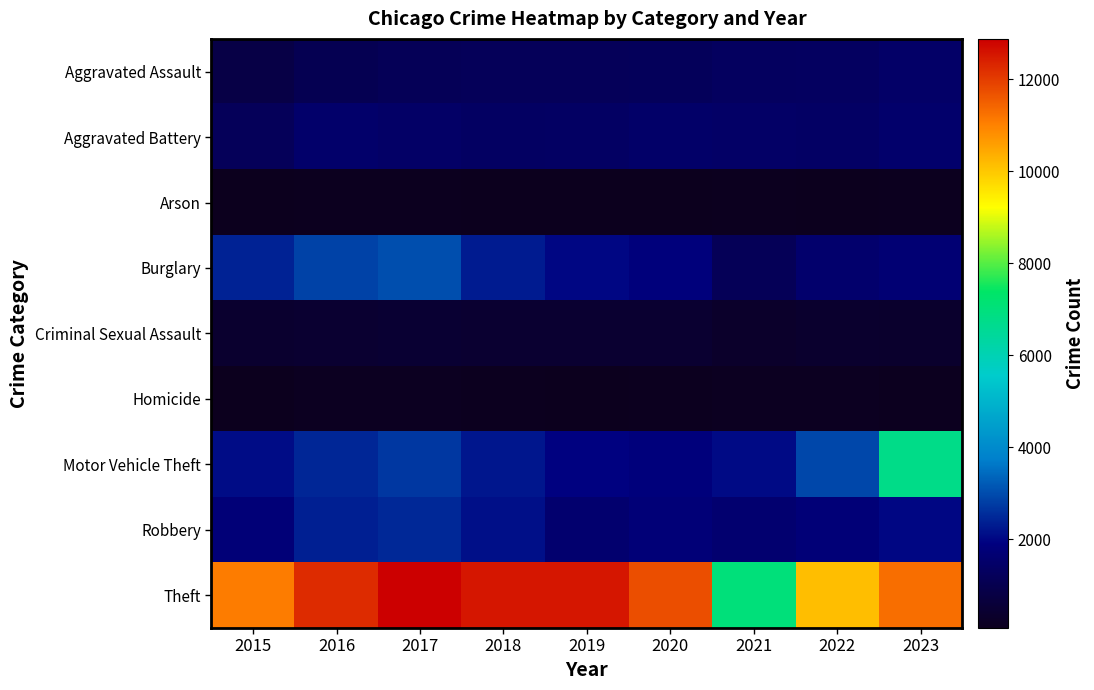

Which has a higher value, 2019 or 2020?

2020